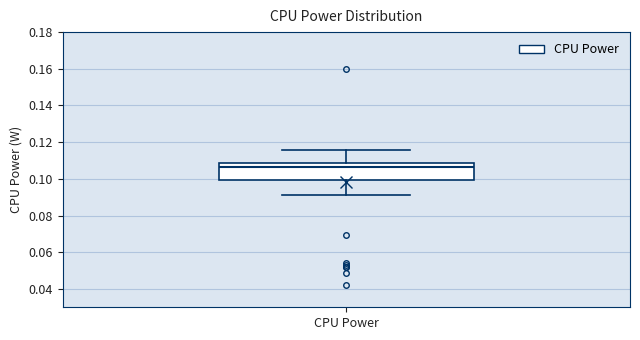

Transcribe this box plot: give where the median line is, the range the box spans, and where the two whiskers end, as read against the y-axis. The values are not printed on the chart, so give them approximately, as read against the axis.

median 0.106, box 0.100 to 0.108, whiskers 0.092 to 0.116